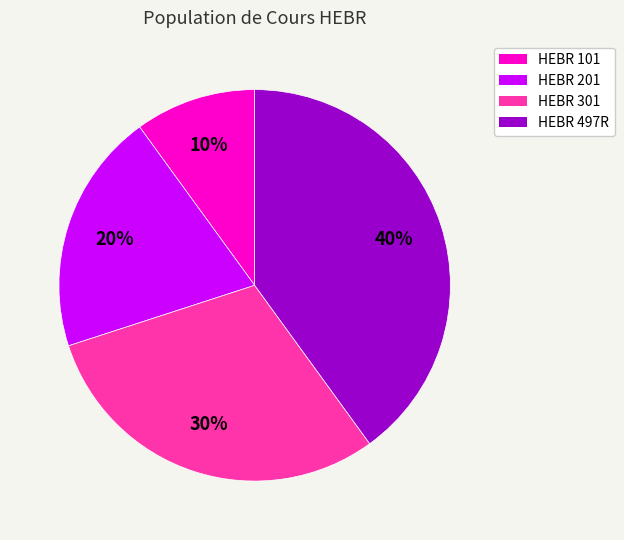

Which category has the biggest portion of the pie?

HEBR 497R